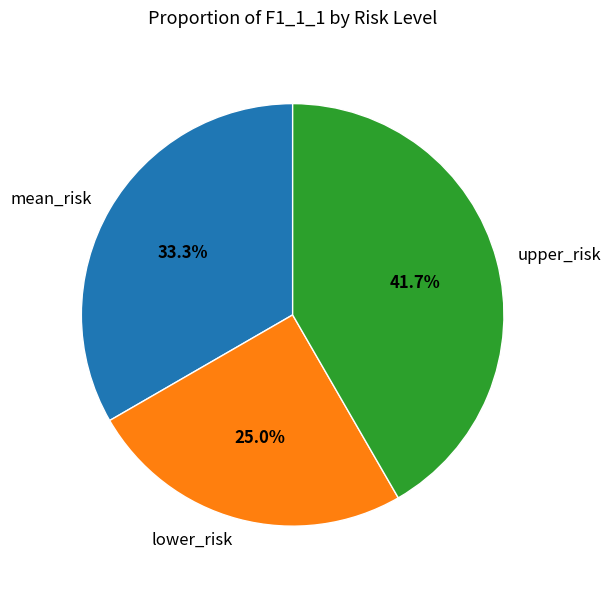

What is the largest slice in the pie chart?

upper_risk